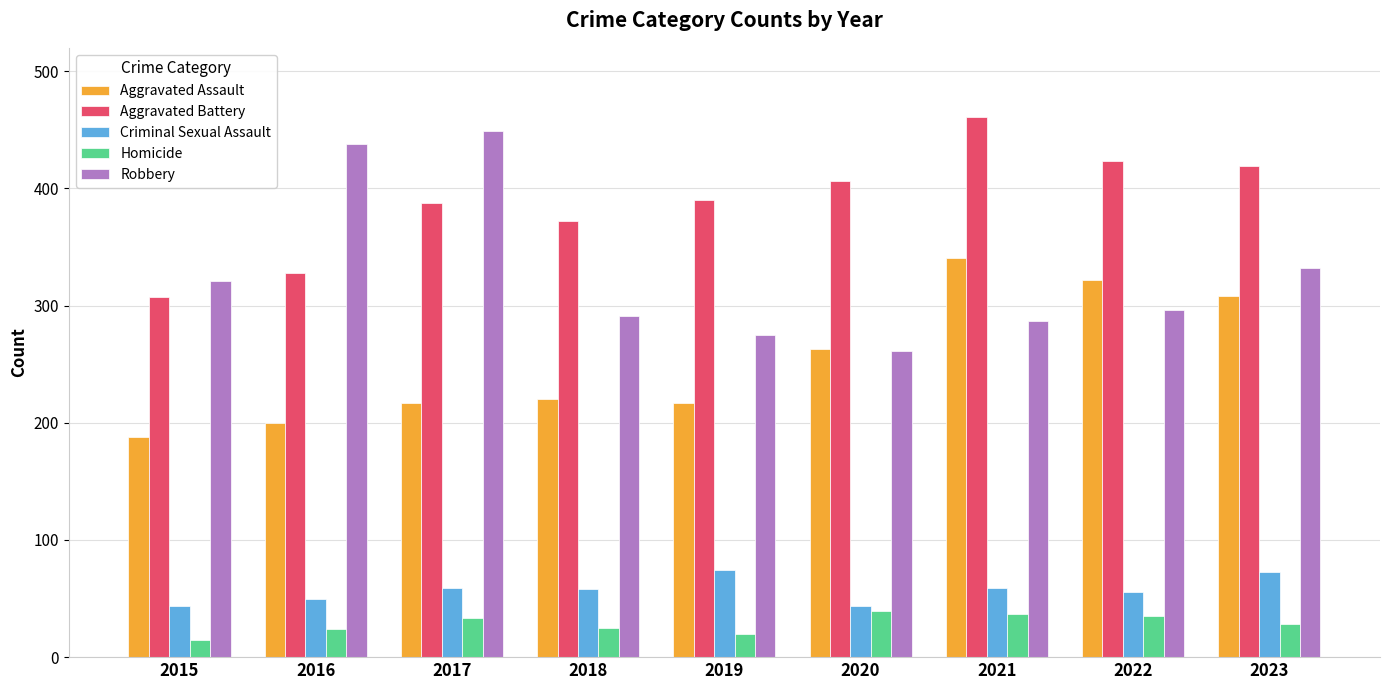

The value of Criminal Sexual Assault at 2018 is 58. True or false?

True